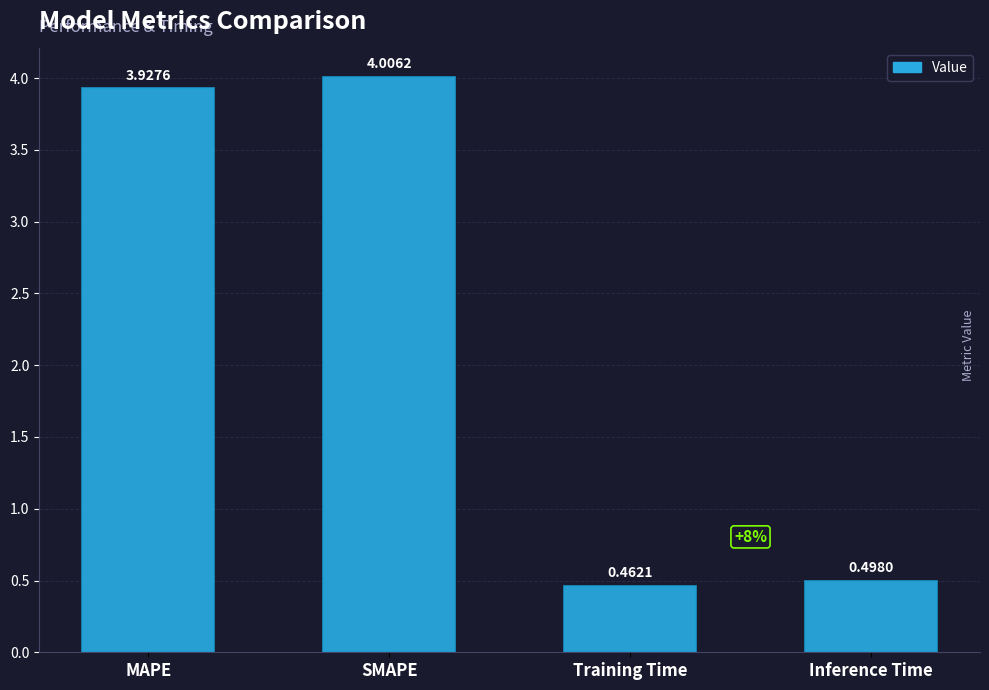

What is the sum of all values?

8.9